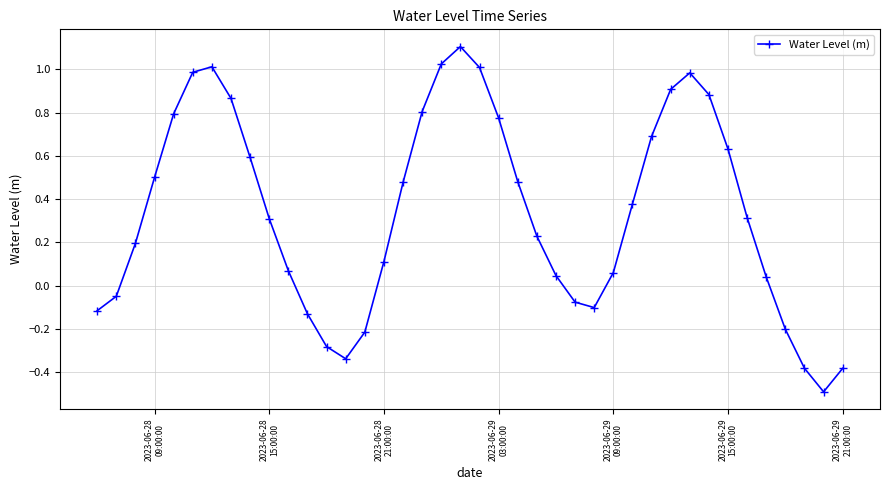

What is the greatest value displayed?

1.1